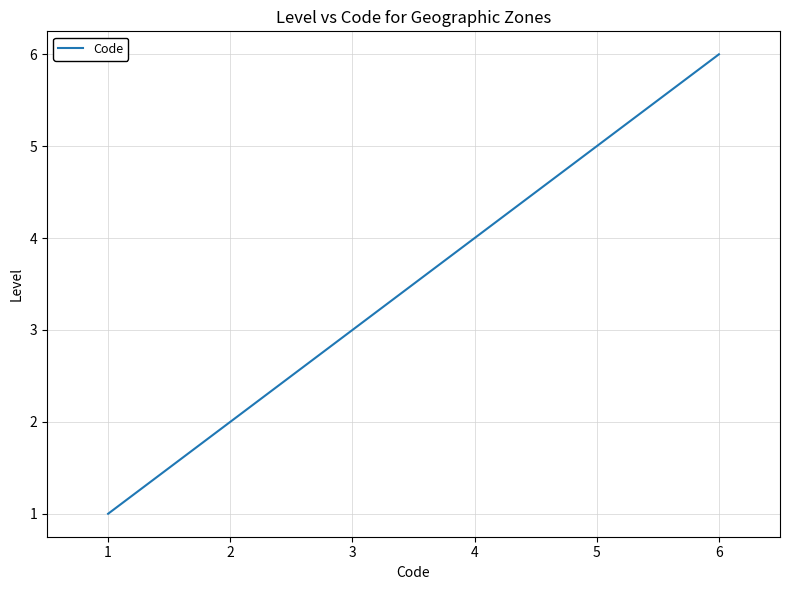

How many values are below 4?

3